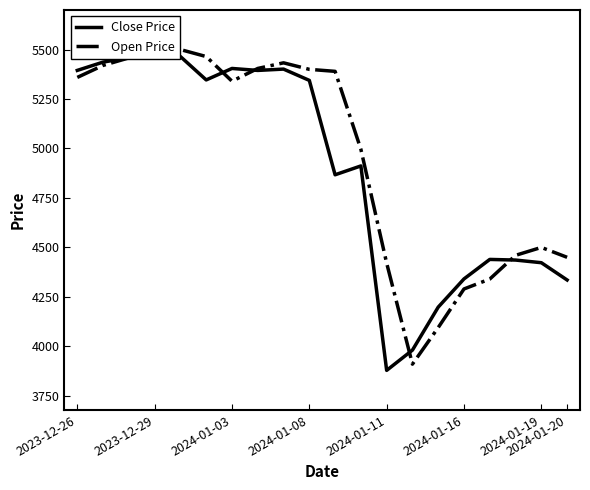

List the series in order of their overall mean, lowest first.

Close Price, Open Price